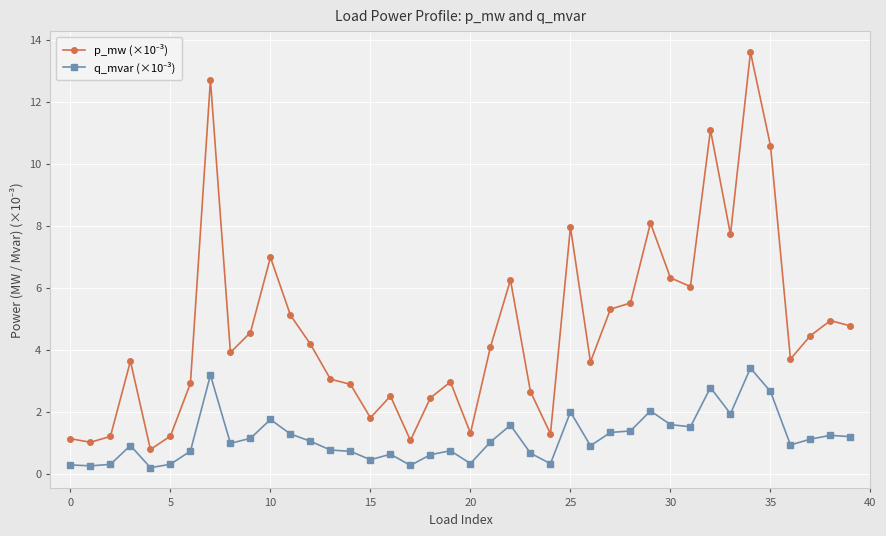

Does the chart display data point markers on the line(s)?

Yes